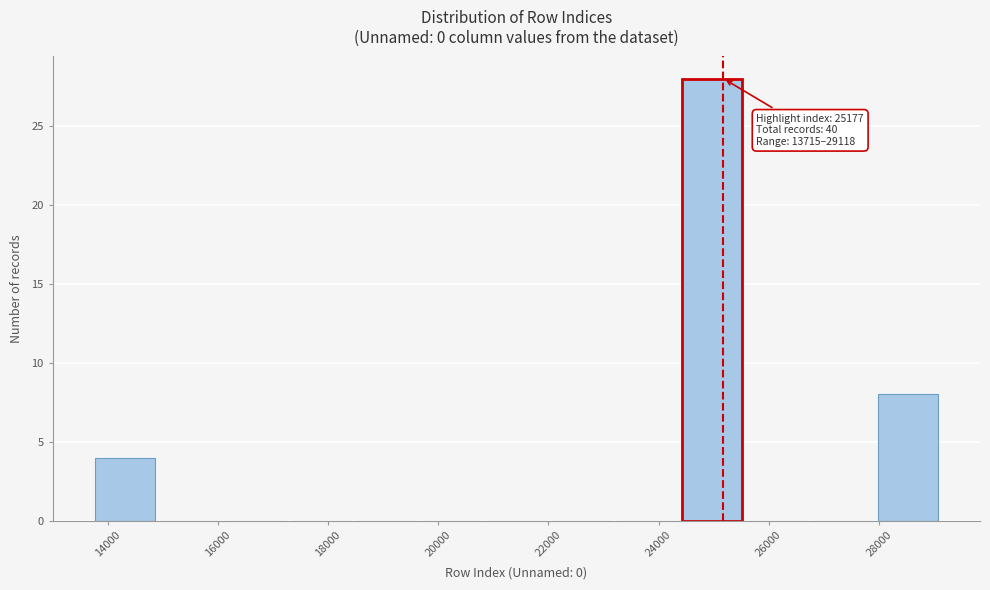

Over which range of the x-axis is the bar tallest?

24400 to 25600